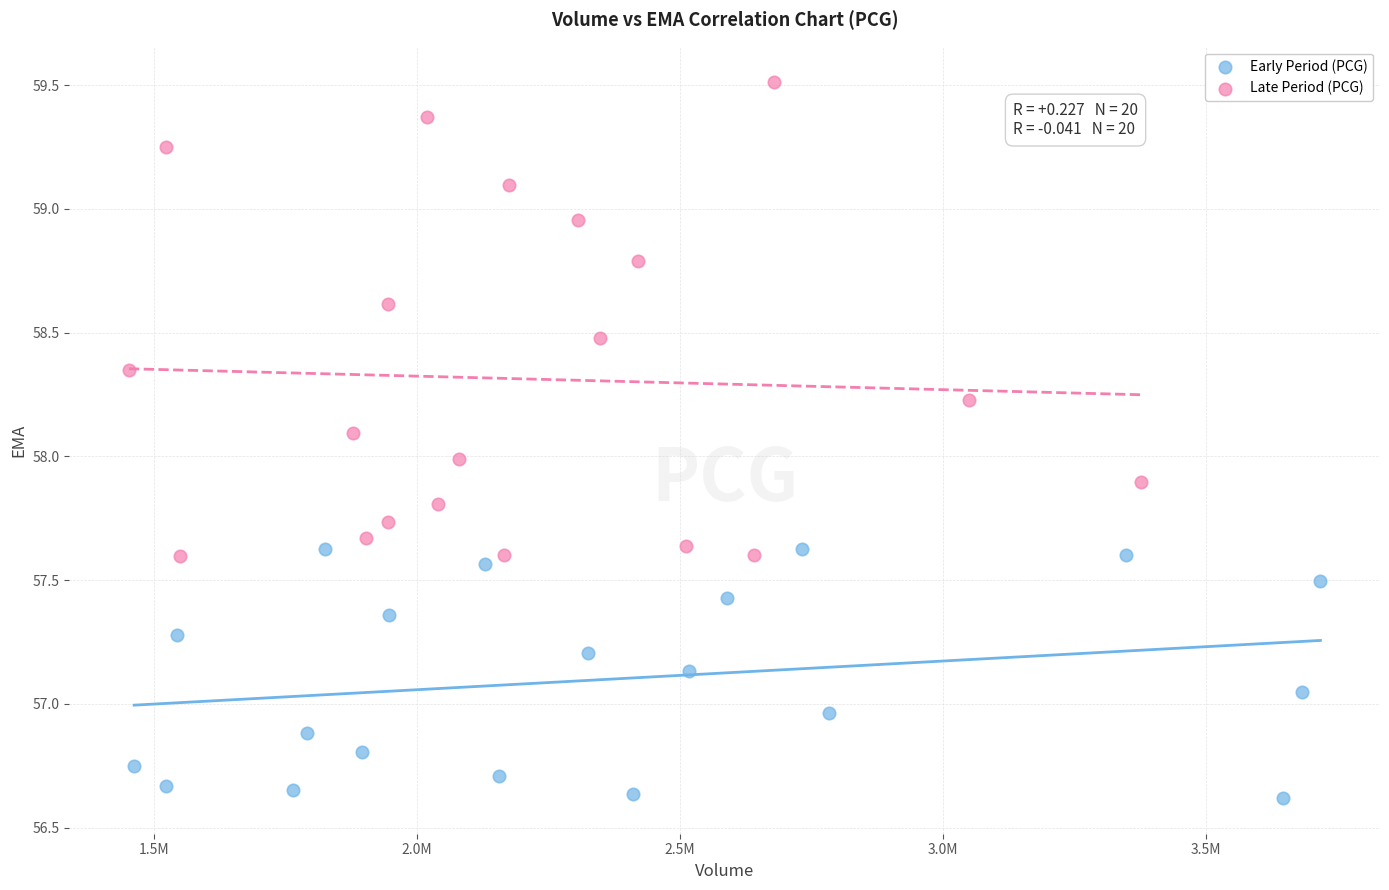

Which series contains the lowest Y value?

Early Period (PCG)